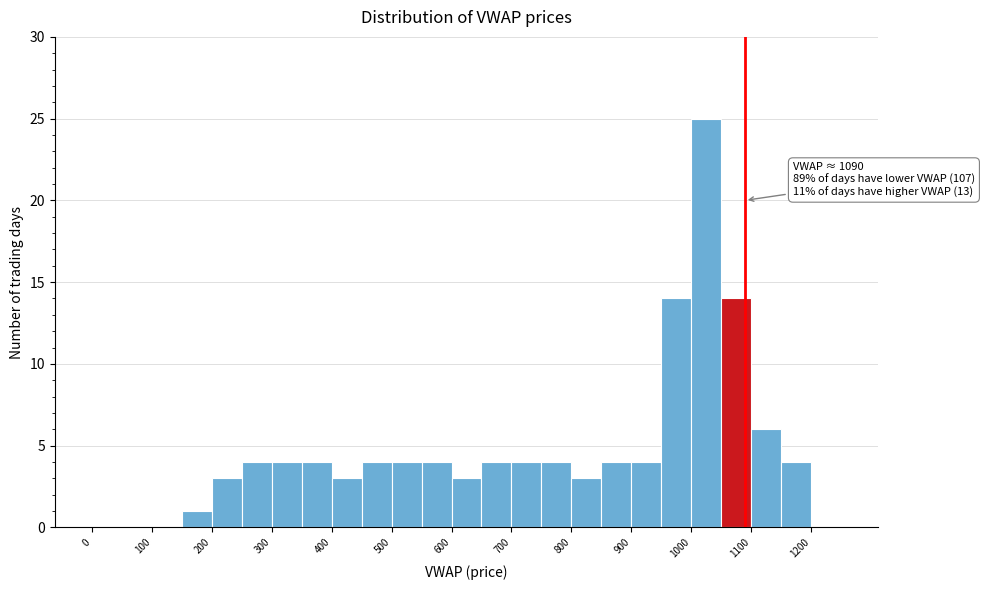

Which range on the x-axis has the tallest bar?

1000 to 1050